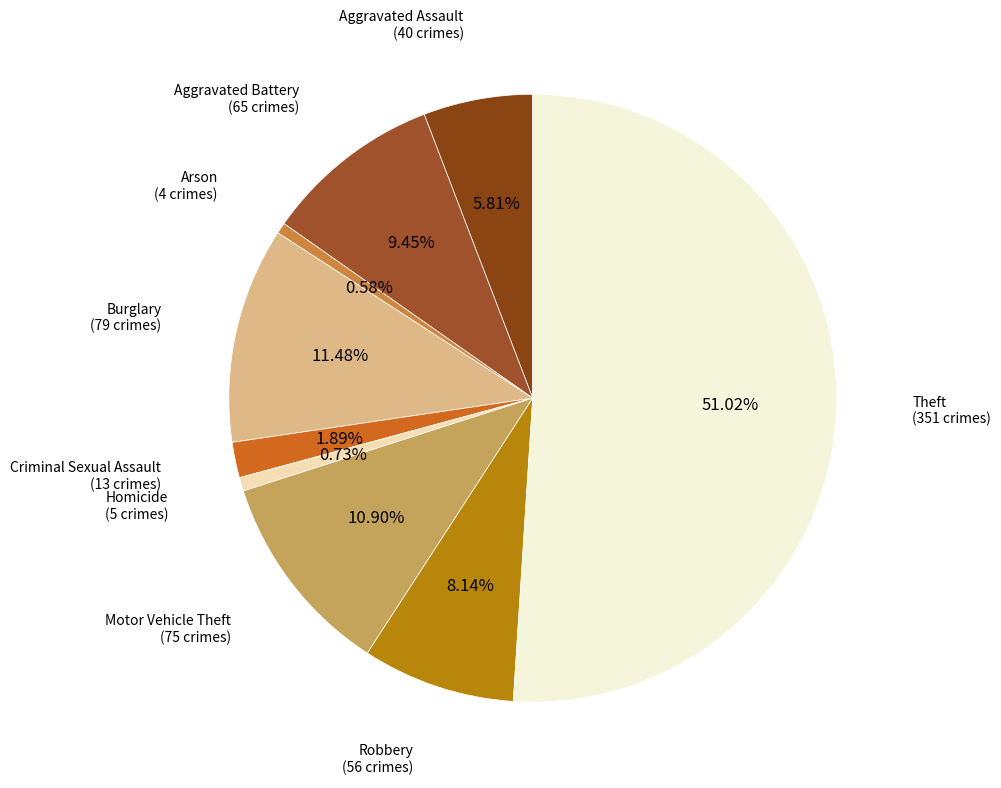

Which category accounts for the majority?

Theft